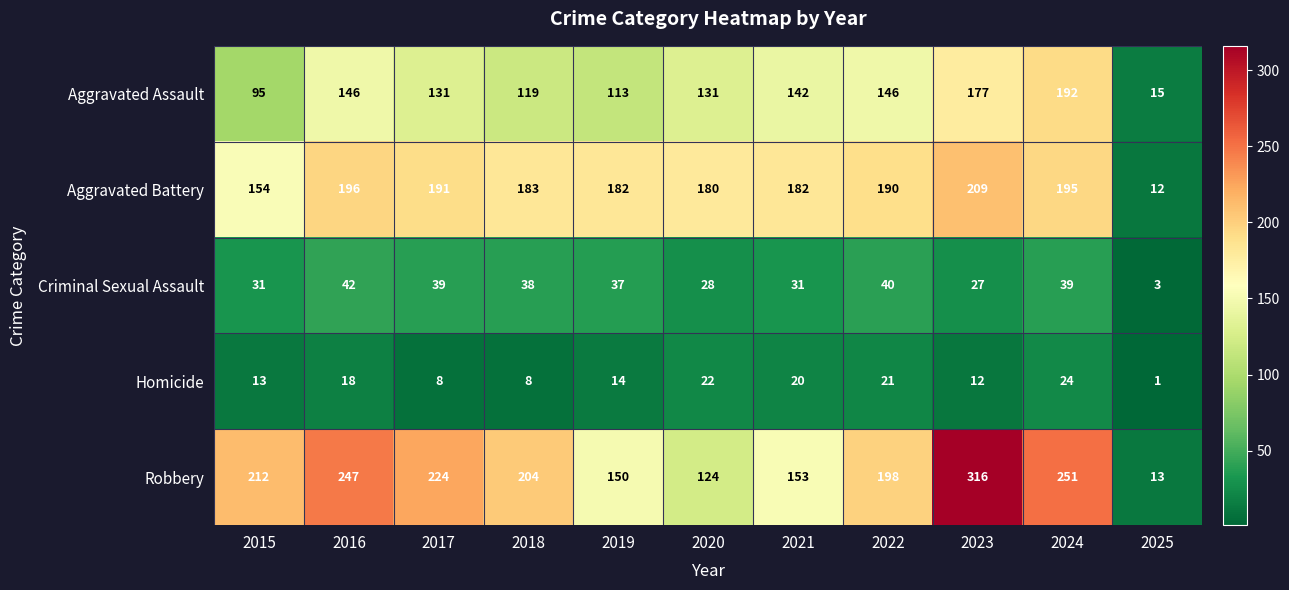

What is the difference between the second highest and minimum values in the Aggravated Assault series?

162